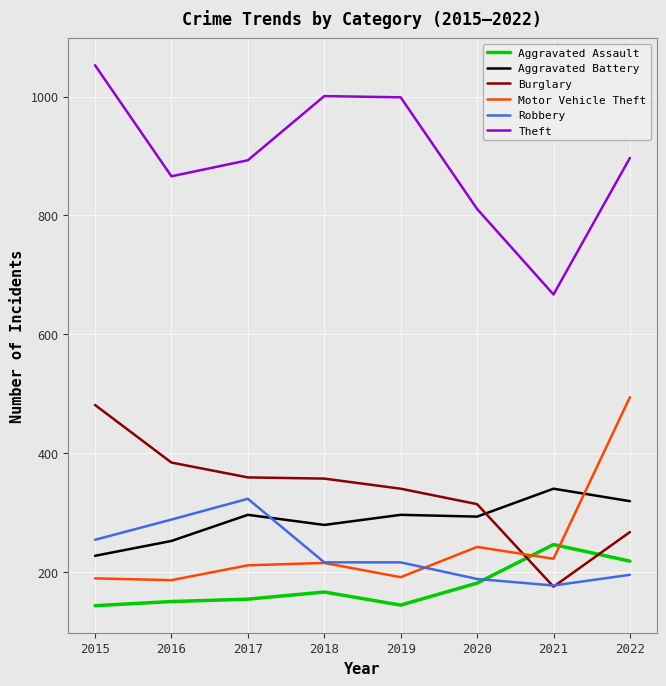

What is the spread (max minus min) of values at 2016?

716